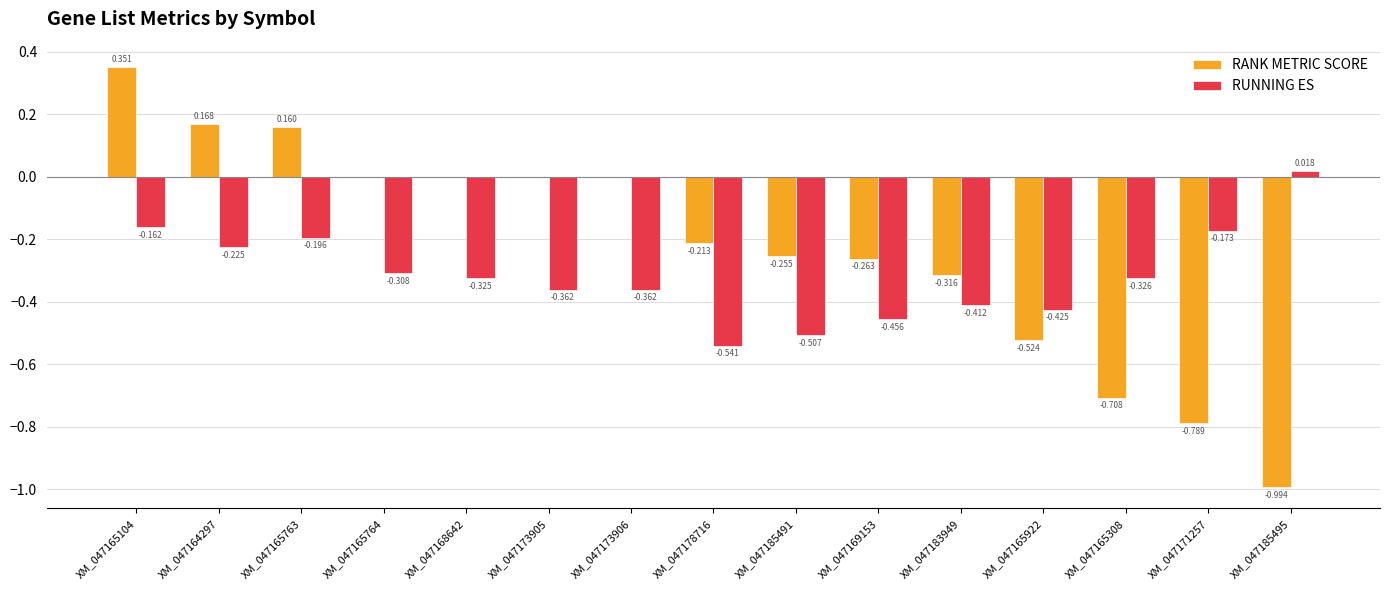

Which series changed the most between XM_047165104 and XM_047171257?

RANK METRIC SCORE